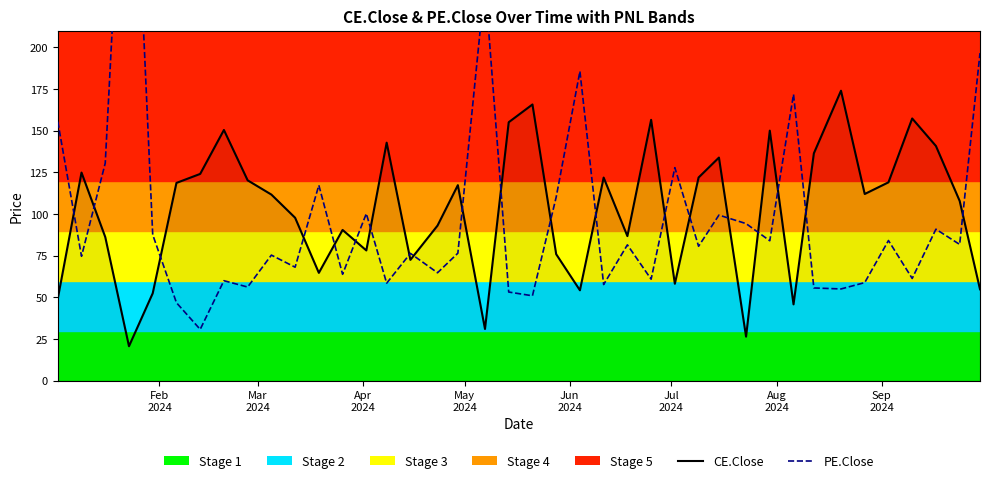

What is the lowest value of the CE.Close series?

20.7